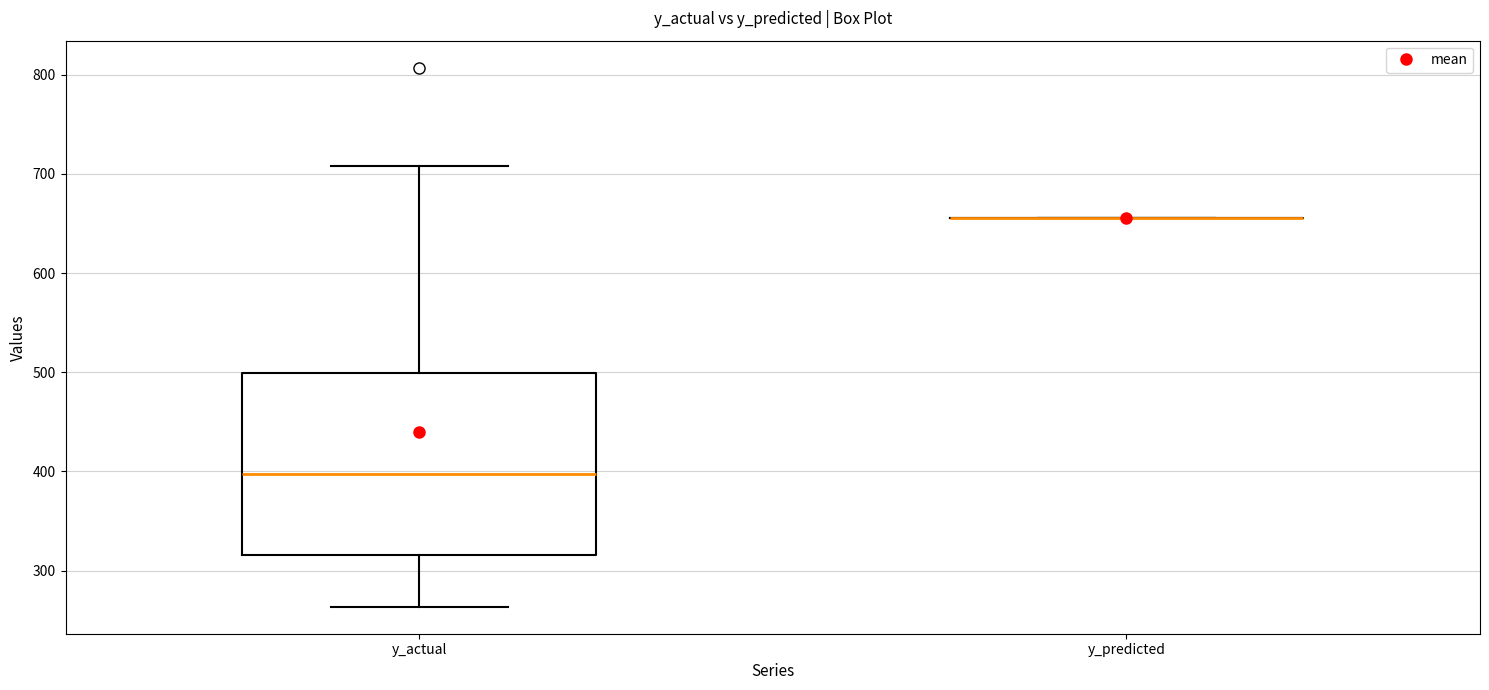

Comparing the boxes themselves (not the whiskers), which one is the tallest?

y_actual